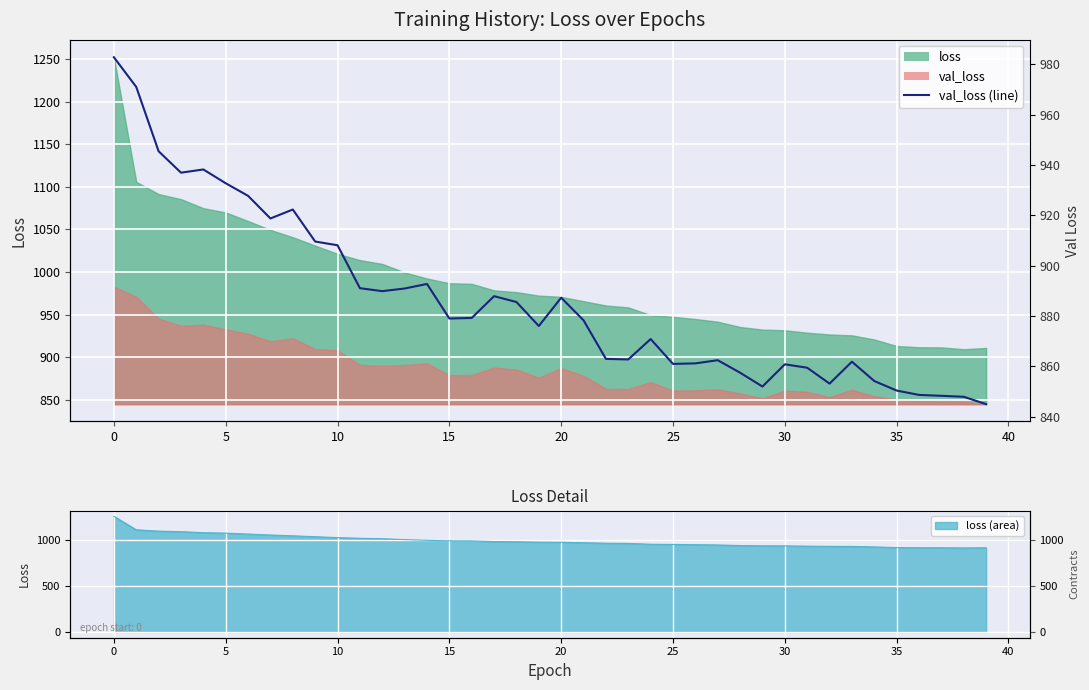

True or false: the data shows 571.0 at 18.

False